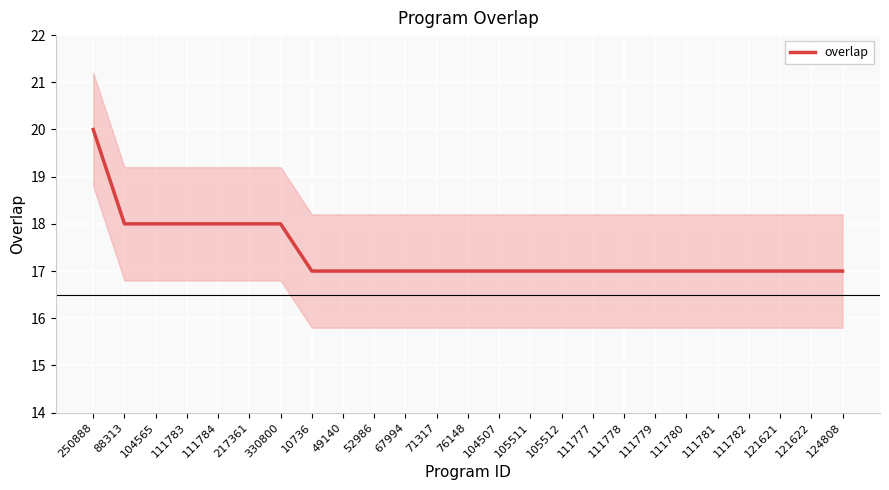

What position from the left is 104565?

3